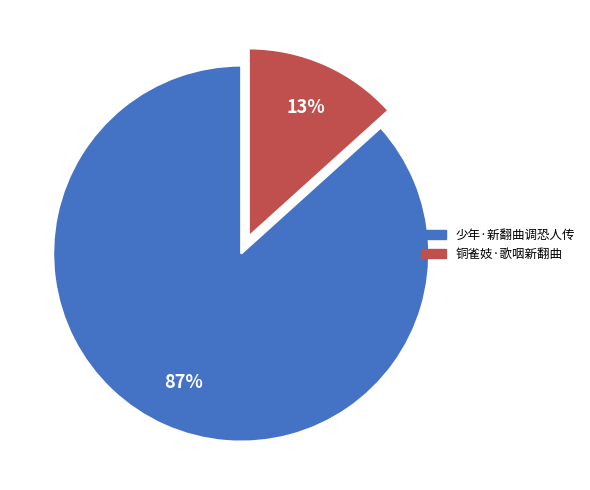

Is there a majority slice in this chart?

Yes